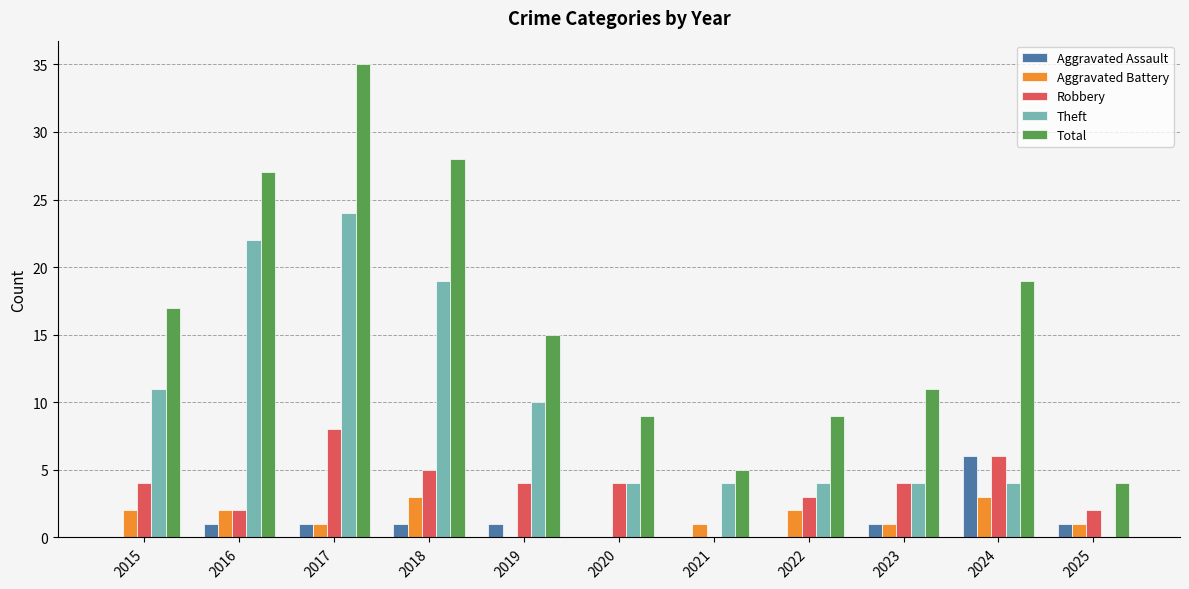

How many groups of bars are there?

11